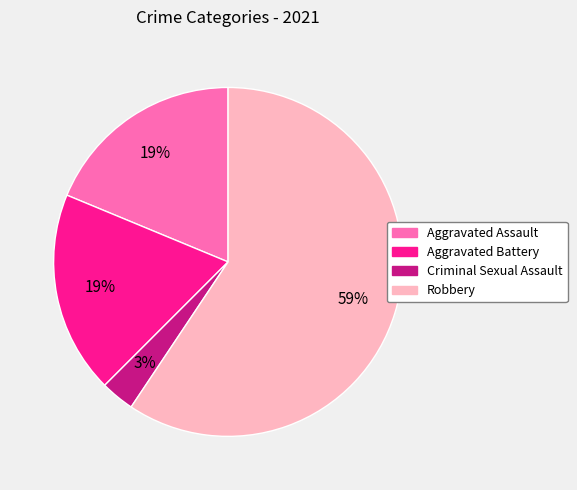

To the nearest percent, what is the difference between the Aggravated Battery and Criminal Sexual Assault slice percentages?

16%